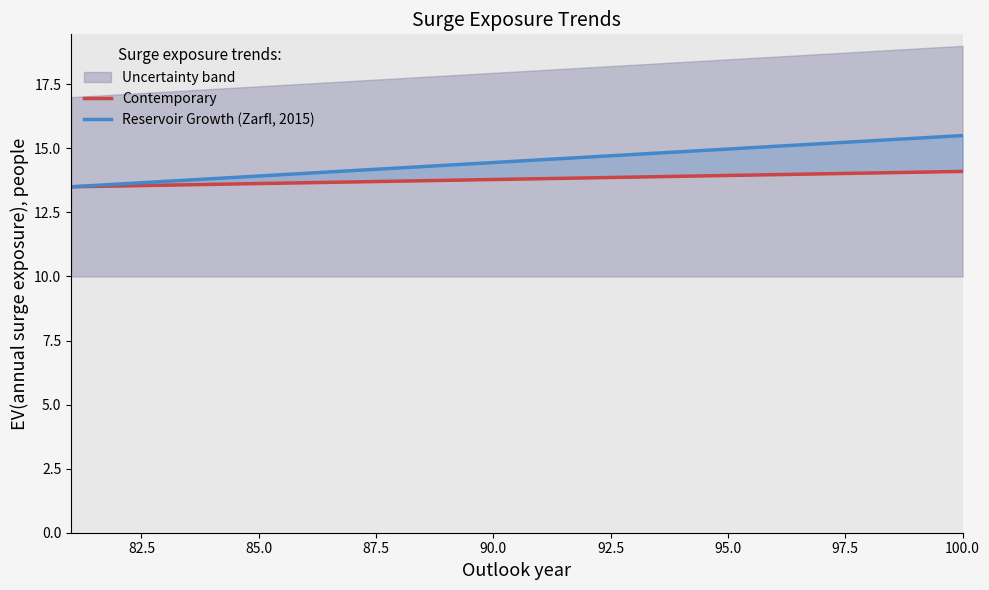

Between 100.0 and 85.0, which is larger?

100.0